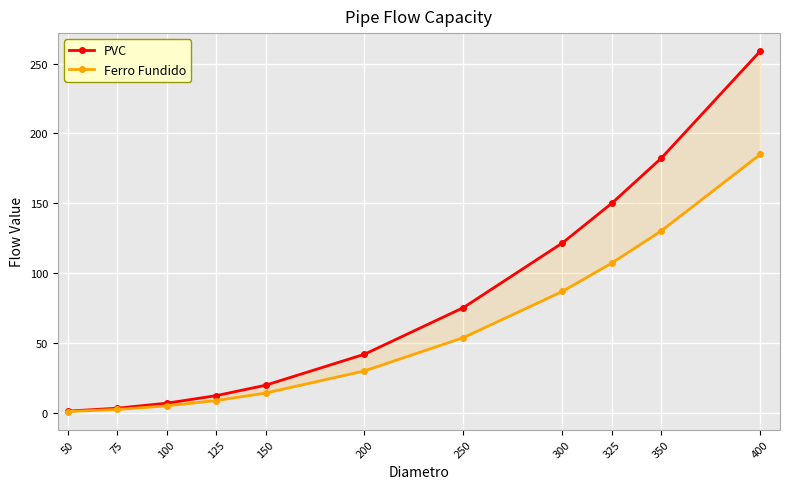

Count the number of categories in the chart.

11